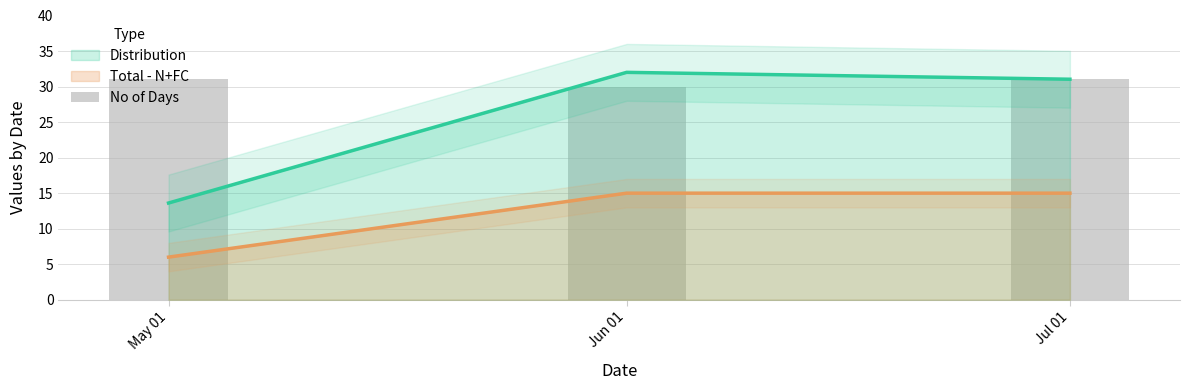

Rank the categories by value from highest to lowest.

May 01, Jul 01, Jun 01